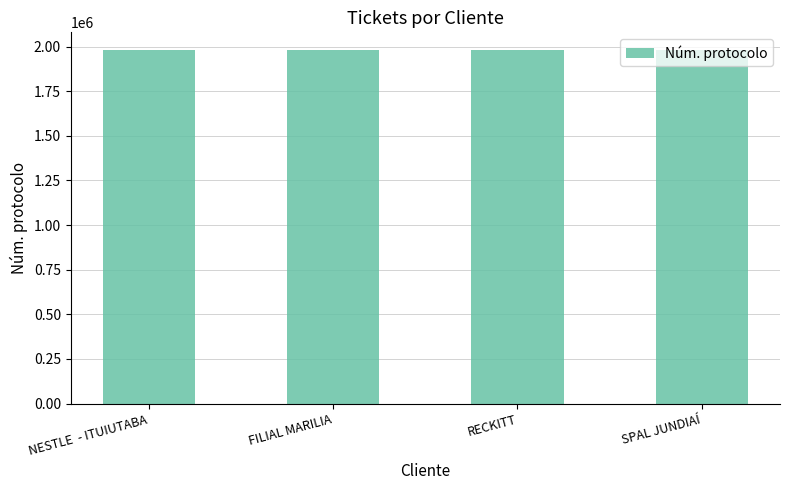

What is the smallest value displayed?

1980563